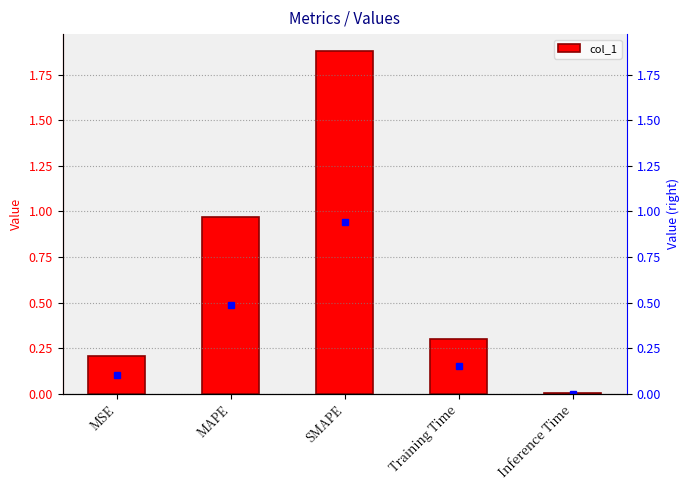

At which label is the value closest to 0?

Inference Time